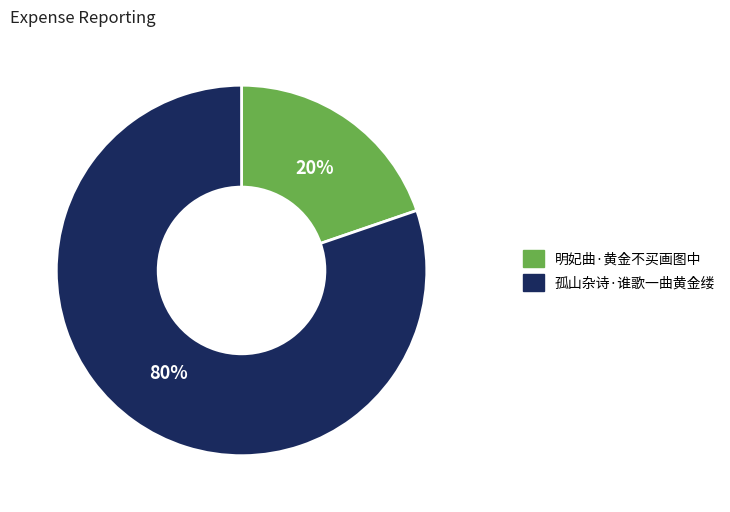

To the nearest percent, what percentage of the pie is 明妃曲·黄金不买画图中?

20%